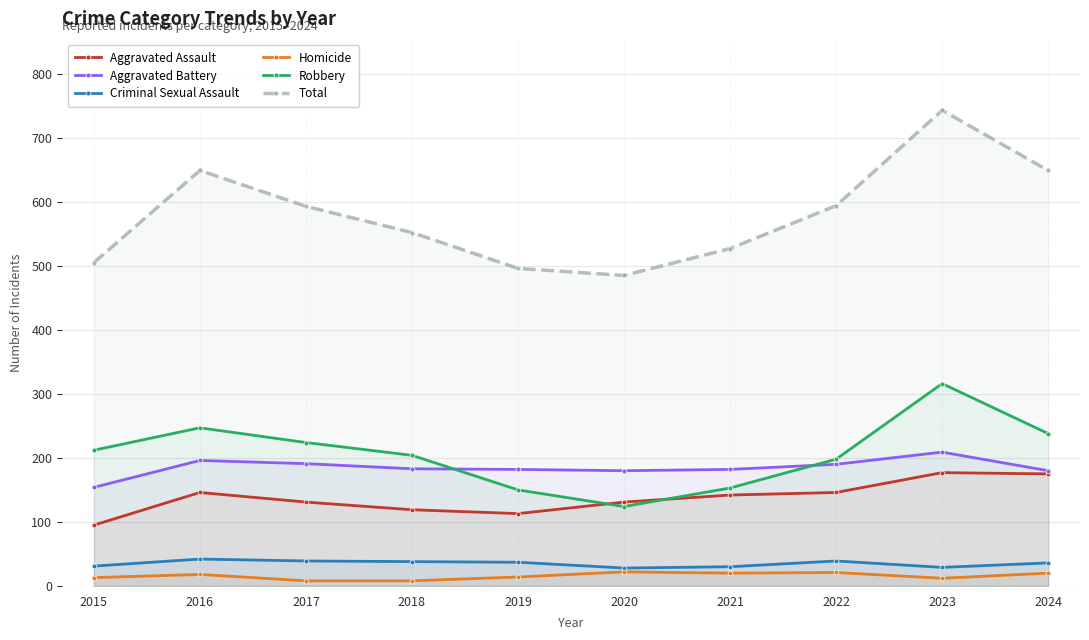

What is the value of the Total point at the 5th from the left?

496